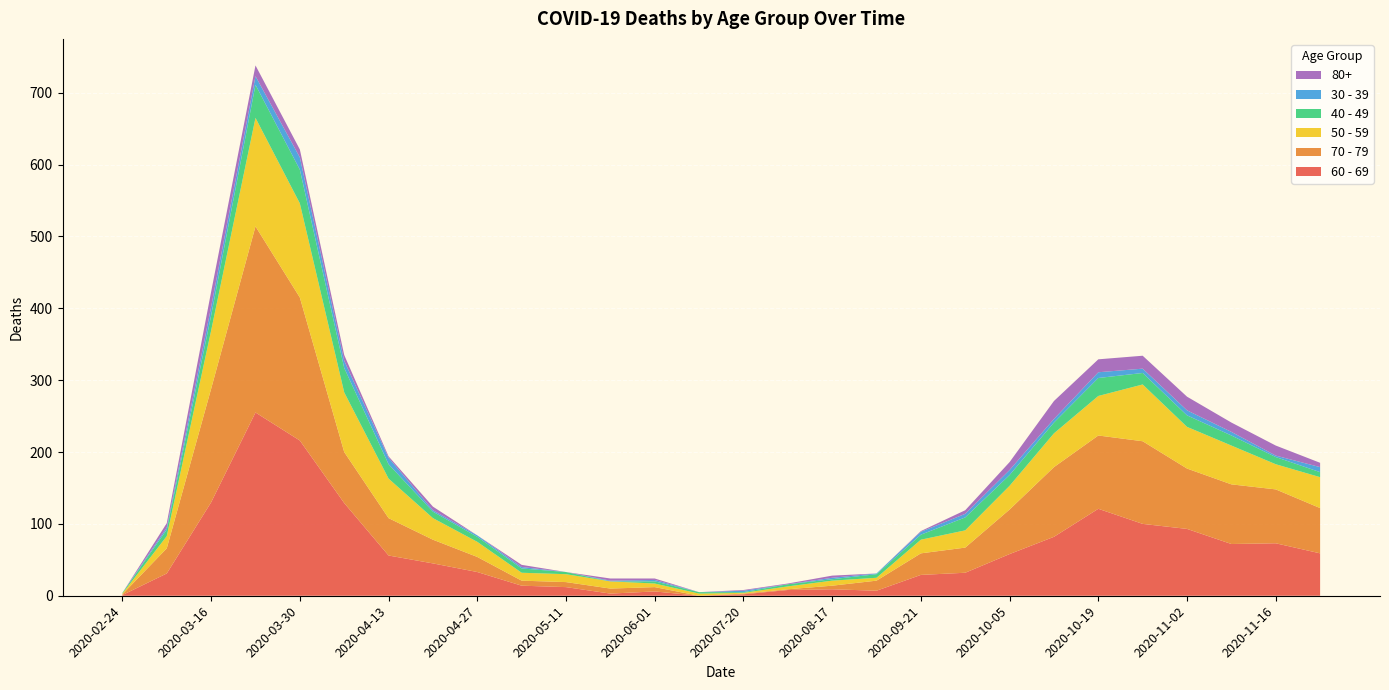

Reading left to right, extract all data points from this chart.

60 - 69: 2020-02-24=1	2020-03-09=31	2020-03-16=130	2020-03-23=255	2020-03-30=216	2020-04-06=129	2020-04-13=56	2020-04-20=45	2020-04-27=33	2020-05-04=14	2020-05-11=12	2020-05-18=3	2020-06-01=6	2020-06-29=0	2020-07-20=2	2020-08-03=8	2020-08-17=9	2020-09-07=7	2020-09-21=29	2020-09-28=32	2020-10-05=58	2020-10-12=82	2020-10-19=121	2020-10-26=100	2020-11-02=93	2020-11-09=72	2020-11-16=73	2020-11-23=59
70 - 79: 2020-02-24=1	2020-03-09=35	2020-03-16=158	2020-03-23=259	2020-03-30=199	2020-04-06=71	2020-04-13=52	2020-04-20=33	2020-04-27=21	2020-05-04=7	2020-05-11=7	2020-05-18=7	2020-06-01=6	2020-06-29=0	2020-07-20=1	2020-08-03=1	2020-08-17=5	2020-09-07=14	2020-09-21=30	2020-09-28=35	2020-10-05=62	2020-10-12=97	2020-10-19=102	2020-10-26=115	2020-11-02=84	2020-11-09=83	2020-11-16=75	2020-11-23=63
50 - 59: 2020-02-24=1	2020-03-09=17	2020-03-16=81	2020-03-23=151	2020-03-30=131	2020-04-06=83	2020-04-13=55	2020-04-20=30	2020-04-27=21	2020-05-04=11	2020-05-11=11	2020-05-18=10	2020-06-01=5	2020-06-29=3	2020-07-20=1	2020-08-03=4	2020-08-17=7	2020-09-07=4	2020-09-21=19	2020-09-28=24	2020-10-05=33	2020-10-12=47	2020-10-19=55	2020-10-26=79	2020-11-02=58	2020-11-09=54	2020-11-16=35	2020-11-23=43
40 - 49: 2020-02-24=1	2020-03-09=9	2020-03-16=21	2020-03-23=46	2020-03-30=47	2020-04-06=34	2020-04-13=20	2020-04-20=9	2020-04-27=7	2020-05-04=6	2020-05-11=3	2020-05-18=0	2020-06-01=3	2020-06-29=2	2020-07-20=1	2020-08-03=3	2020-08-17=2	2020-09-07=5	2020-09-21=7	2020-09-28=18	2020-10-05=15	2020-10-12=15	2020-10-19=25	2020-10-26=16	2020-11-02=16	2020-11-09=14	2020-11-16=10	2020-11-23=7
30 - 39: 2020-02-24=0	2020-03-09=3	2020-03-16=12	2020-03-23=12	2020-03-30=17	2020-04-06=10	2020-04-13=9	2020-04-20=2	2020-04-27=2	2020-05-04=2	2020-05-11=0	2020-05-18=1	2020-06-01=2	2020-06-29=0	2020-07-20=2	2020-08-03=0	2020-08-17=2	2020-09-07=1	2020-09-21=4	2020-09-28=5	2020-10-05=7	2020-10-12=5	2020-10-19=8	2020-10-26=6	2020-11-02=7	2020-11-09=5	2020-11-16=2	2020-11-23=7
80+: 2020-02-24=0	2020-03-09=6	2020-03-16=21	2020-03-23=15	2020-03-30=11	2020-04-06=8	2020-04-13=2	2020-04-20=5	2020-04-27=0	2020-05-04=3	2020-05-11=0	2020-05-18=3	2020-06-01=2	2020-06-29=0	2020-07-20=1	2020-08-03=1	2020-08-17=3	2020-09-07=0	2020-09-21=1	2020-09-28=5	2020-10-05=11	2020-10-12=25	2020-10-19=18	2020-10-26=18	2020-11-02=19	2020-11-09=13	2020-11-16=14	2020-11-23=6